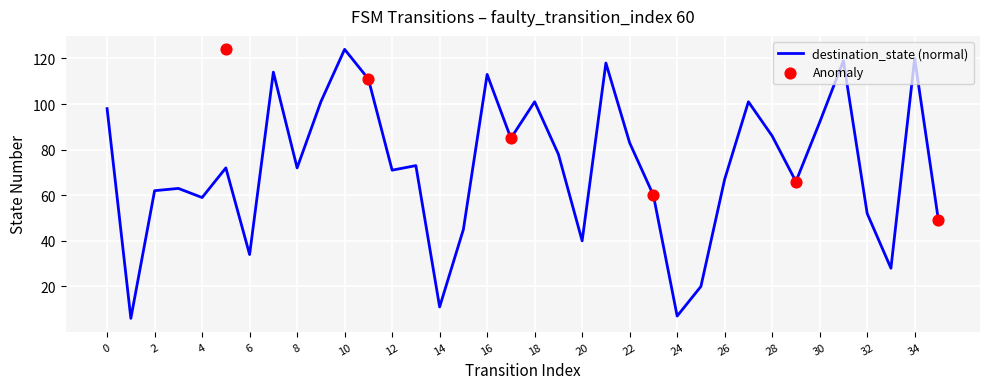

Approximately how many times larger is the value at 27 compared to 23?

1.7